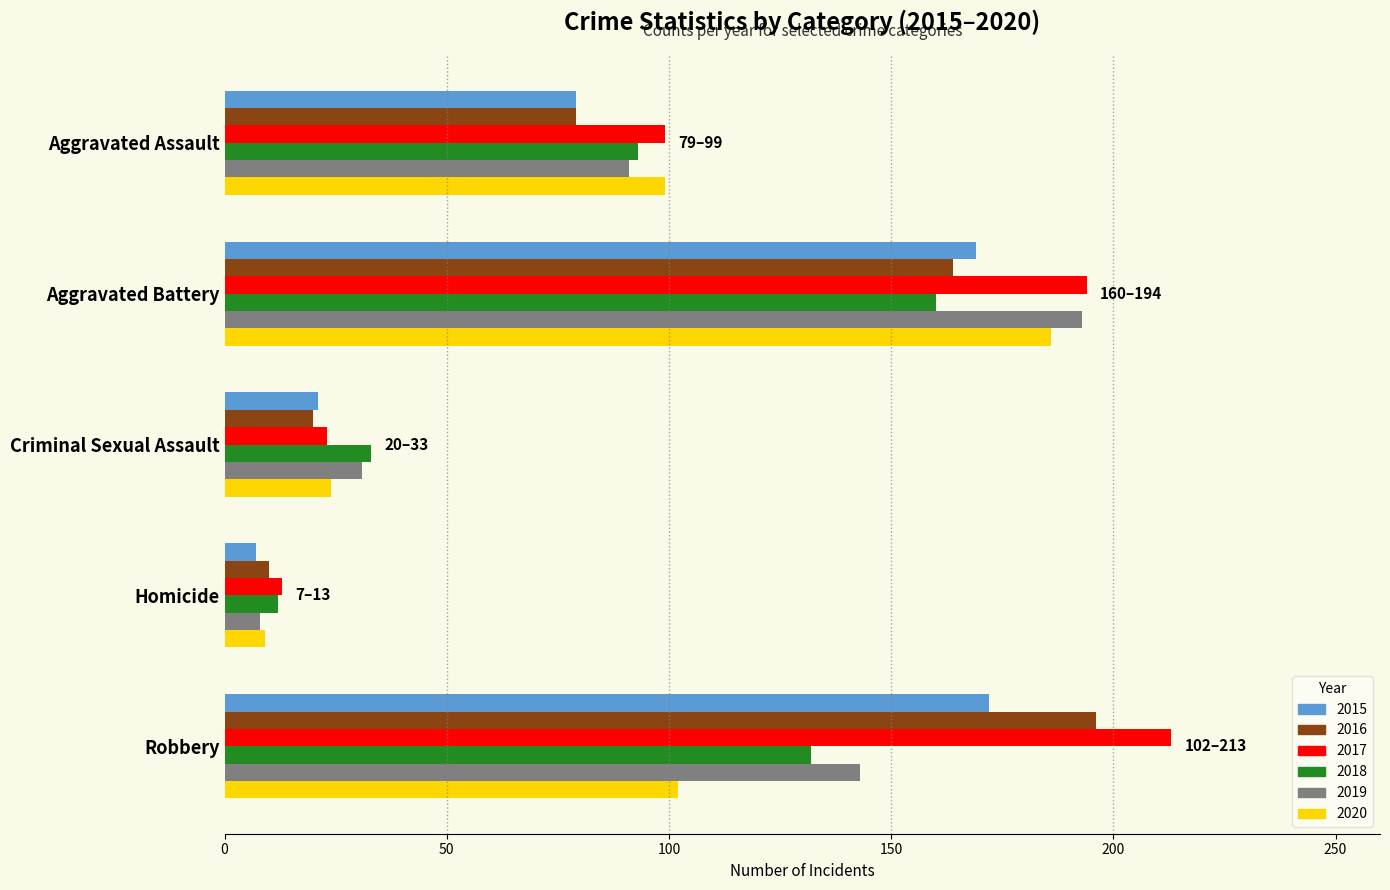

List the series in order of their peak value, highest first.

2017, 2016, 2019, 2020, 2015, 2018